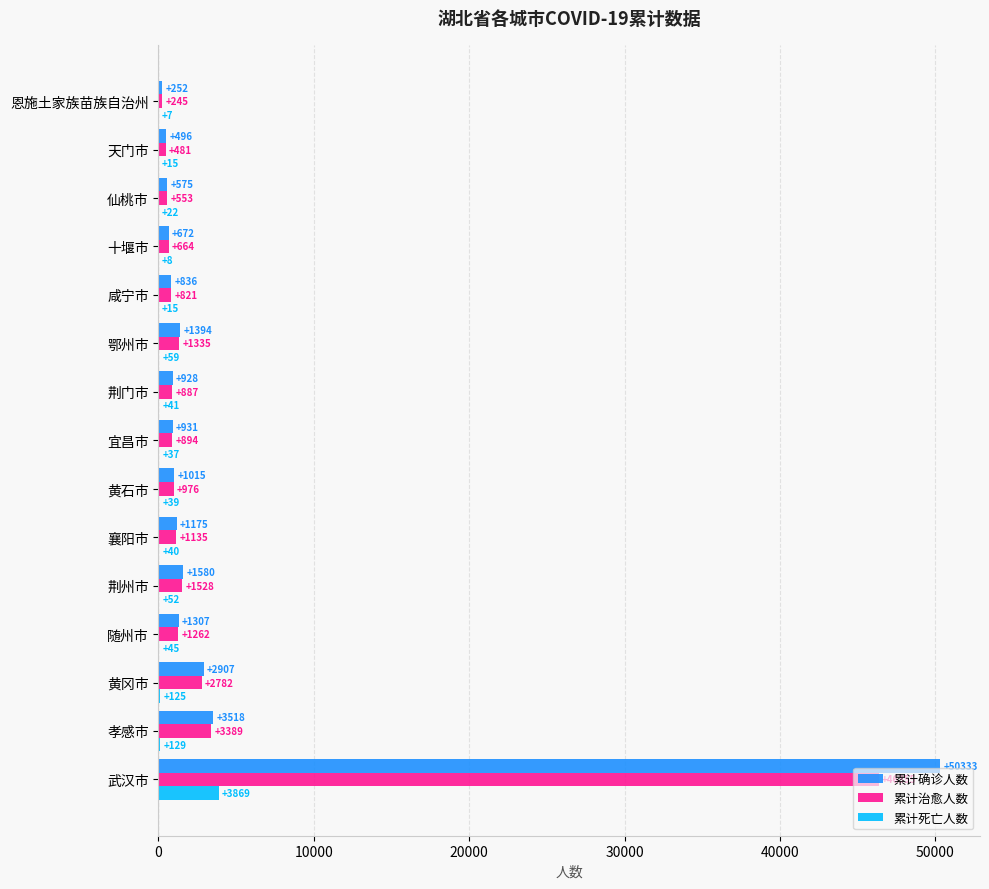

Count the number of categories in the chart.

15